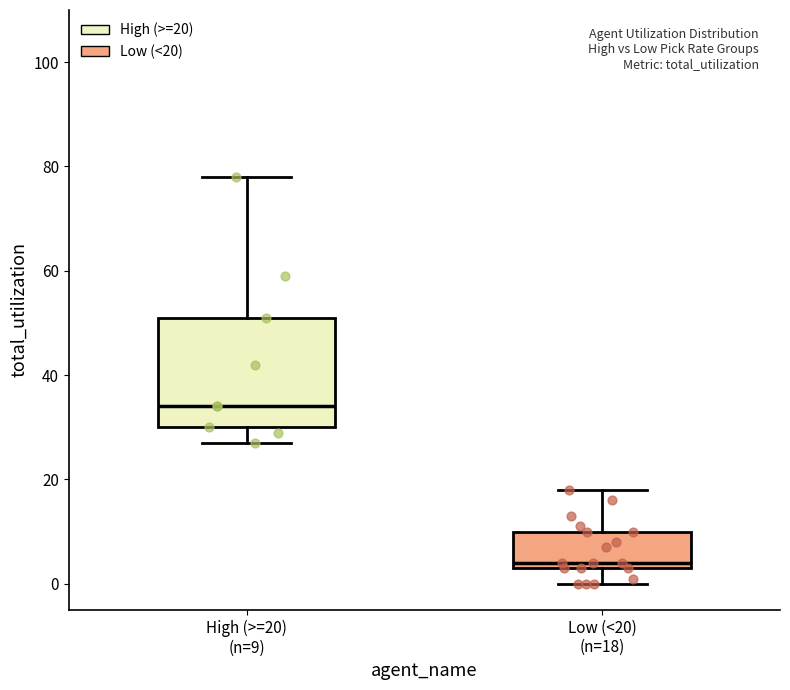

Reading left to right, read every box against the y-axis: the position of its median line, the range the box covers, and the ends of its whiskers. The values are not printed on the chart, so give them approximately, as read against the axis.

High (>=20) (n=9): median 34, box 30 to 52, whiskers 28 to 78
Low (<20) (n=18): median 4 (just above the box's lower edge), box 4 to 10, whiskers 0 to 18